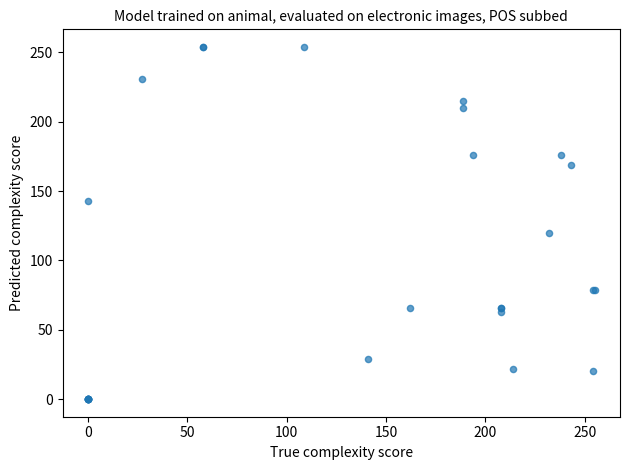

What Y value in the scatter plot is closest to 127?

120